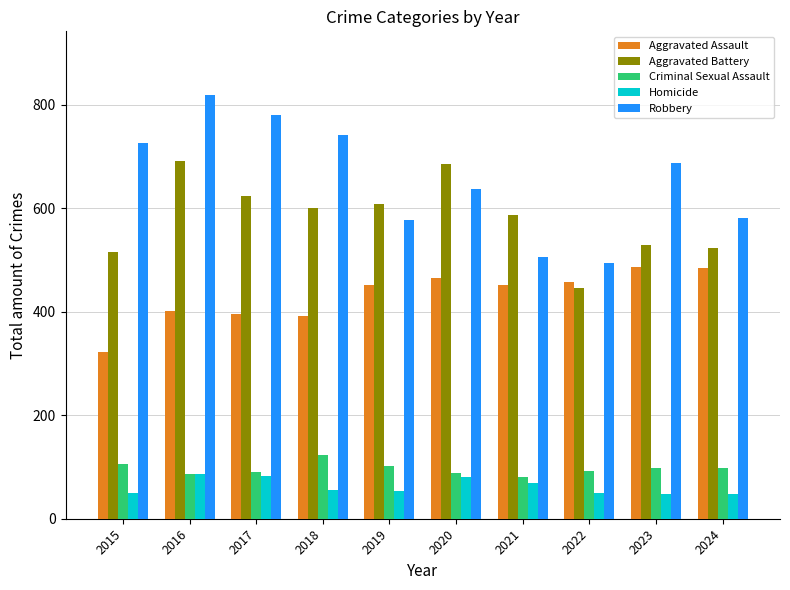

Where is Aggravated Assault nearest to the value 404?

2016